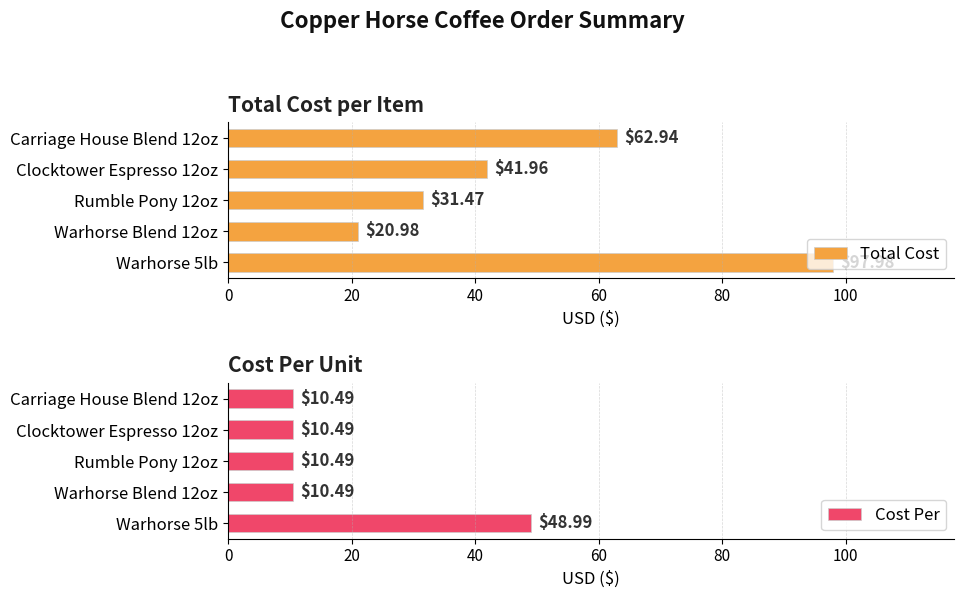

What is the sum of all Total Cost values?

255.3